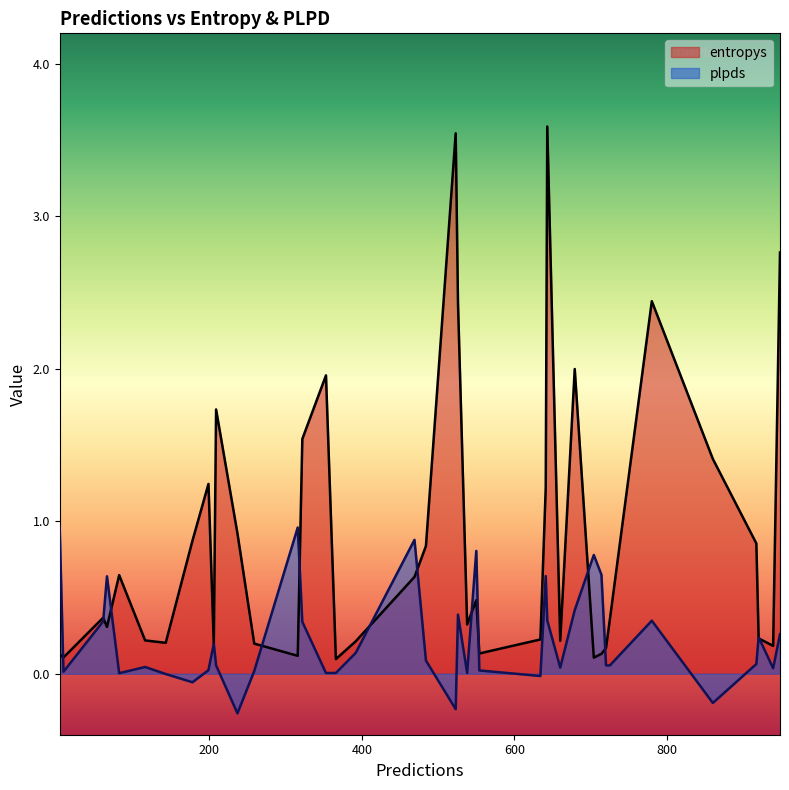

Count the number of categories in the chart.

40